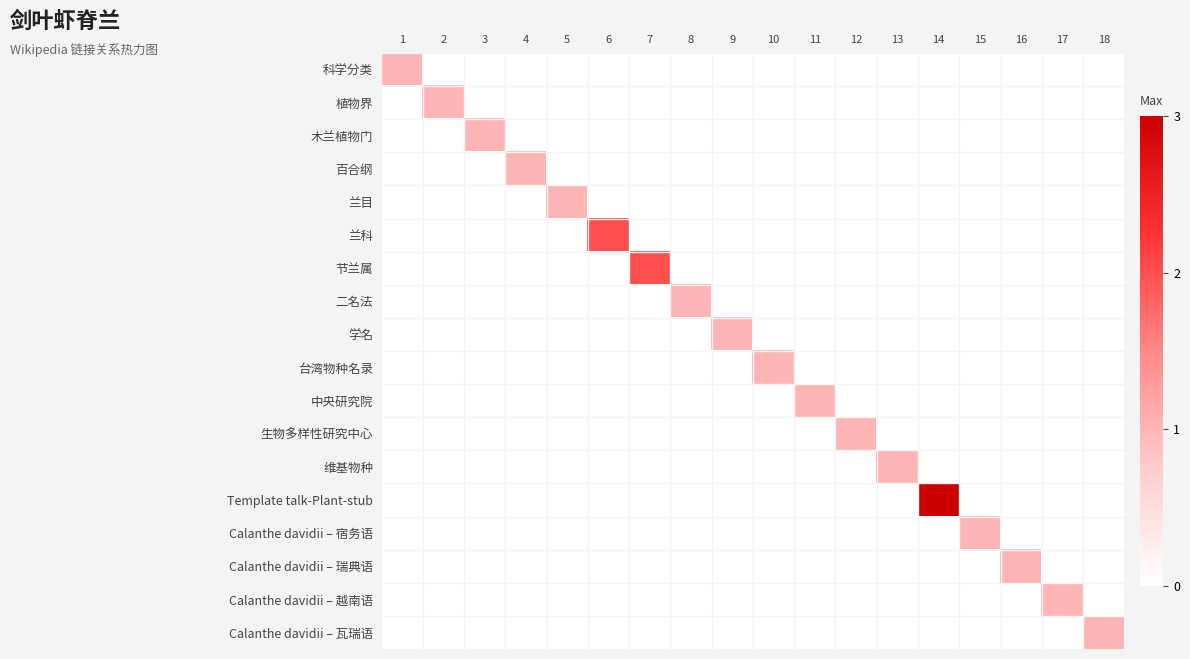

Reading left to right, what are all the values shown in this chart?

科学分类: 1=1	2=0	3=0	4=0	5=0	6=0	7=0	8=0	9=0	10=0	11=0	12=0	13=0	14=0	15=0	16=0	17=0	18=0
植物界: 1=0	2=1	3=0	4=0	5=0	6=0	7=0	8=0	9=0	10=0	11=0	12=0	13=0	14=0	15=0	16=0	17=0	18=0
木兰植物门: 1=0	2=0	3=1	4=0	5=0	6=0	7=0	8=0	9=0	10=0	11=0	12=0	13=0	14=0	15=0	16=0	17=0	18=0
百合纲: 1=0	2=0	3=0	4=1	5=0	6=0	7=0	8=0	9=0	10=0	11=0	12=0	13=0	14=0	15=0	16=0	17=0	18=0
兰目: 1=0	2=0	3=0	4=0	5=1	6=0	7=0	8=0	9=0	10=0	11=0	12=0	13=0	14=0	15=0	16=0	17=0	18=0
兰科: 1=0	2=0	3=0	4=0	5=0	6=2	7=0	8=0	9=0	10=0	11=0	12=0	13=0	14=0	15=0	16=0	17=0	18=0
节兰属: 1=0	2=0	3=0	4=0	5=0	6=0	7=2	8=0	9=0	10=0	11=0	12=0	13=0	14=0	15=0	16=0	17=0	18=0
二名法: 1=0	2=0	3=0	4=0	5=0	6=0	7=0	8=1	9=0	10=0	11=0	12=0	13=0	14=0	15=0	16=0	17=0	18=0
学名: 1=0	2=0	3=0	4=0	5=0	6=0	7=0	8=0	9=1	10=0	11=0	12=0	13=0	14=0	15=0	16=0	17=0	18=0
台湾物种名录: 1=0	2=0	3=0	4=0	5=0	6=0	7=0	8=0	9=0	10=1	11=0	12=0	13=0	14=0	15=0	16=0	17=0	18=0
中央研究院: 1=0	2=0	3=0	4=0	5=0	6=0	7=0	8=0	9=0	10=0	11=1	12=0	13=0	14=0	15=0	16=0	17=0	18=0
生物多样性研究中心: 1=0	2=0	3=0	4=0	5=0	6=0	7=0	8=0	9=0	10=0	11=0	12=1	13=0	14=0	15=0	16=0	17=0	18=0
维基物种: 1=0	2=0	3=0	4=0	5=0	6=0	7=0	8=0	9=0	10=0	11=0	12=0	13=1	14=0	15=0	16=0	17=0	18=0
Template talk-Plant-stub: 1=0	2=0	3=0	4=0	5=0	6=0	7=0	8=0	9=0	10=0	11=0	12=0	13=0	14=3	15=0	16=0	17=0	18=0
Calanthe davidii – 宿务语: 1=0	2=0	3=0	4=0	5=0	6=0	7=0	8=0	9=0	10=0	11=0	12=0	13=0	14=0	15=1	16=0	17=0	18=0
Calanthe davidii – 瑞典语: 1=0	2=0	3=0	4=0	5=0	6=0	7=0	8=0	9=0	10=0	11=0	12=0	13=0	14=0	15=0	16=1	17=0	18=0
Calanthe davidii – 越南语: 1=0	2=0	3=0	4=0	5=0	6=0	7=0	8=0	9=0	10=0	11=0	12=0	13=0	14=0	15=0	16=0	17=1	18=0
Calanthe davidii – 瓦瑞语: 1=0	2=0	3=0	4=0	5=0	6=0	7=0	8=0	9=0	10=0	11=0	12=0	13=0	14=0	15=0	16=0	17=0	18=1